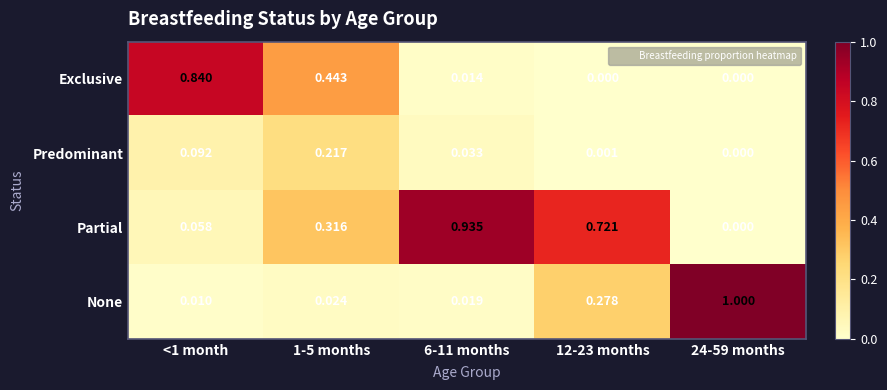

At which category is the sum across all series the highest?

6-11 months